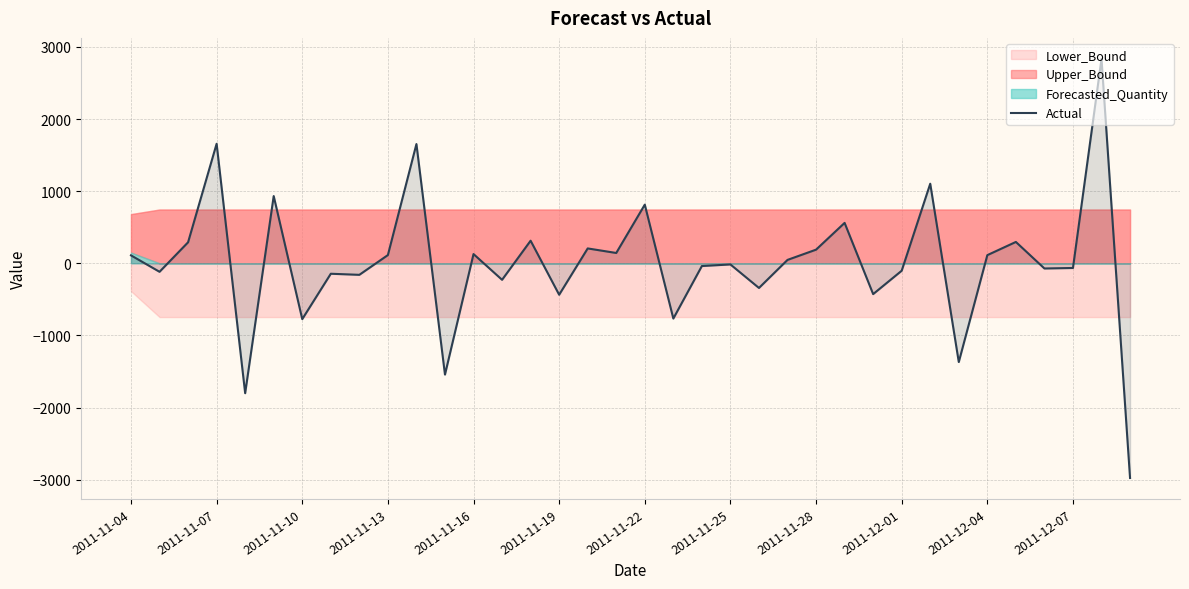

How many lines are shown in the chart?

1